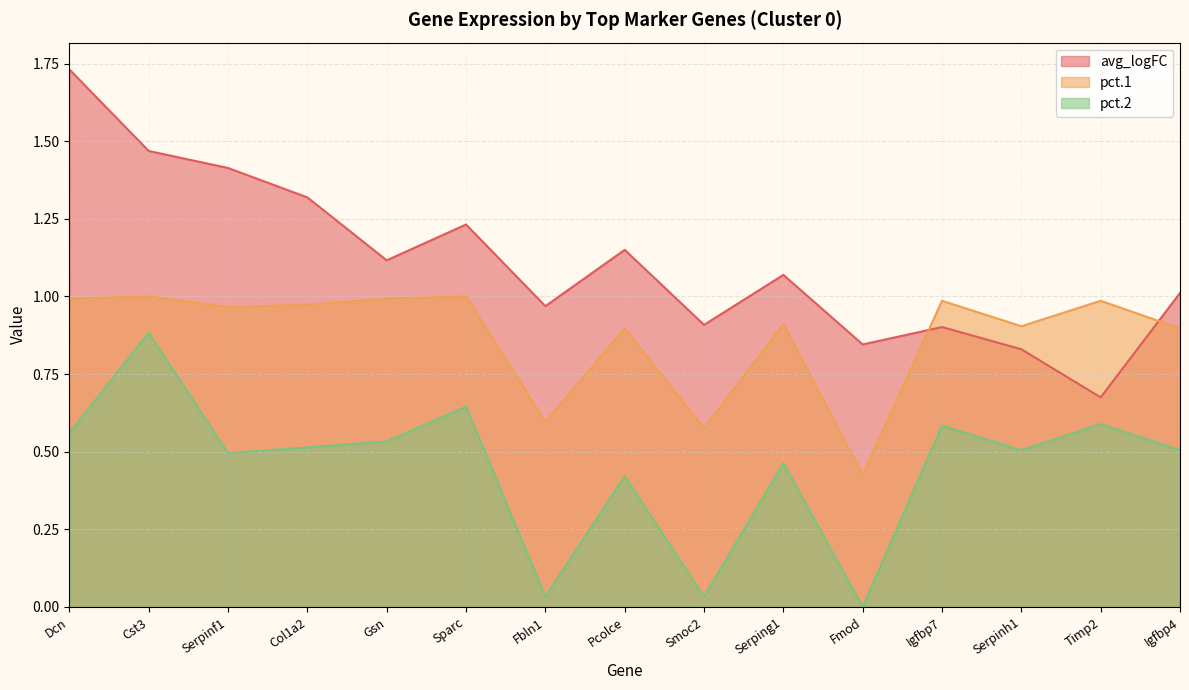

What is the label of the 4th point from the right?

Igfbp7